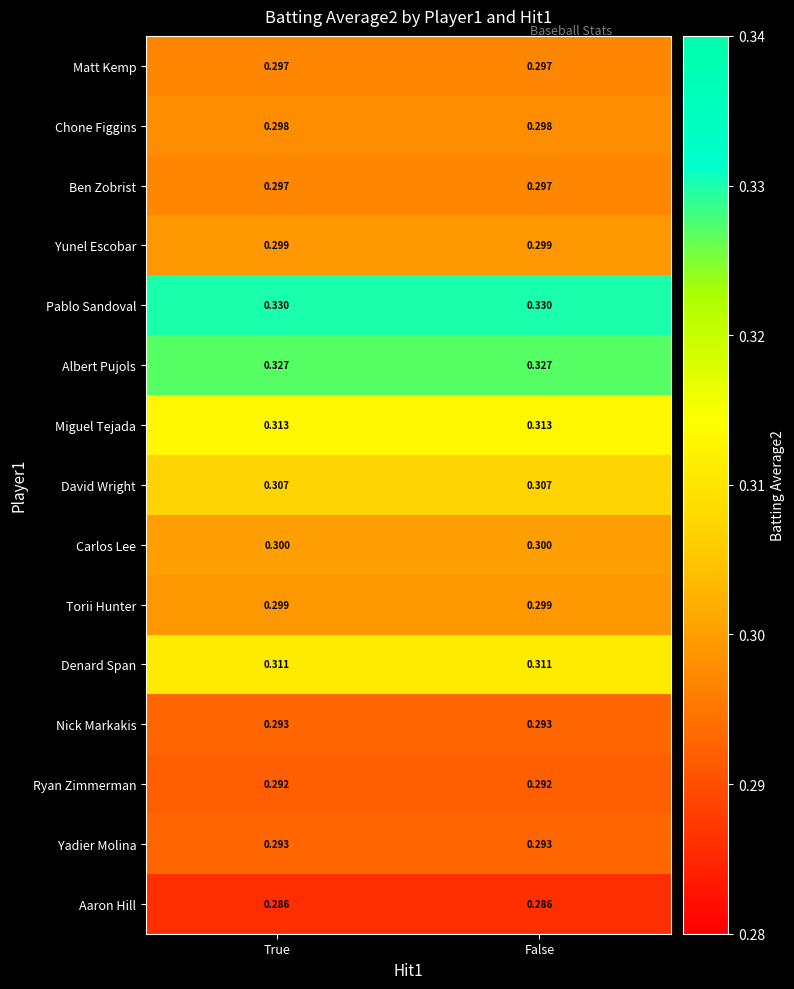

Which series has the largest total across all categories?

Pablo Sandoval